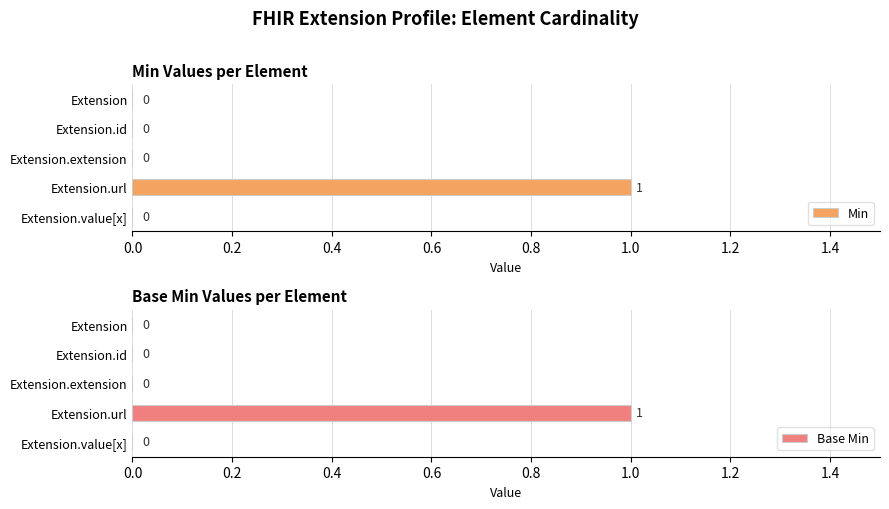

Is it true that Min equals 0 at Extension?

True